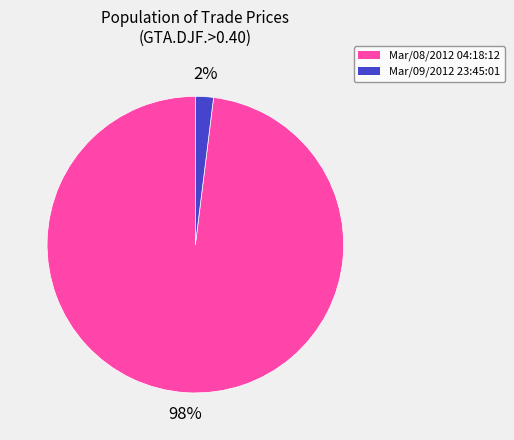

Rank the categories by value from highest to lowest.

Mar/08/2012 04:18:12, Mar/09/2012 23:45:01